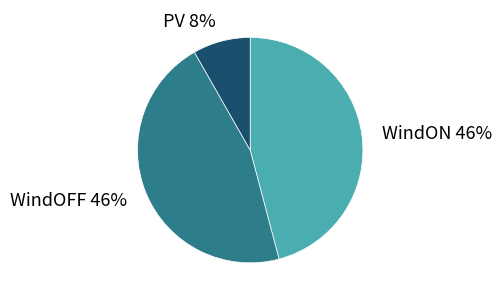

To the nearest percent, what is the average slice percentage?

33%